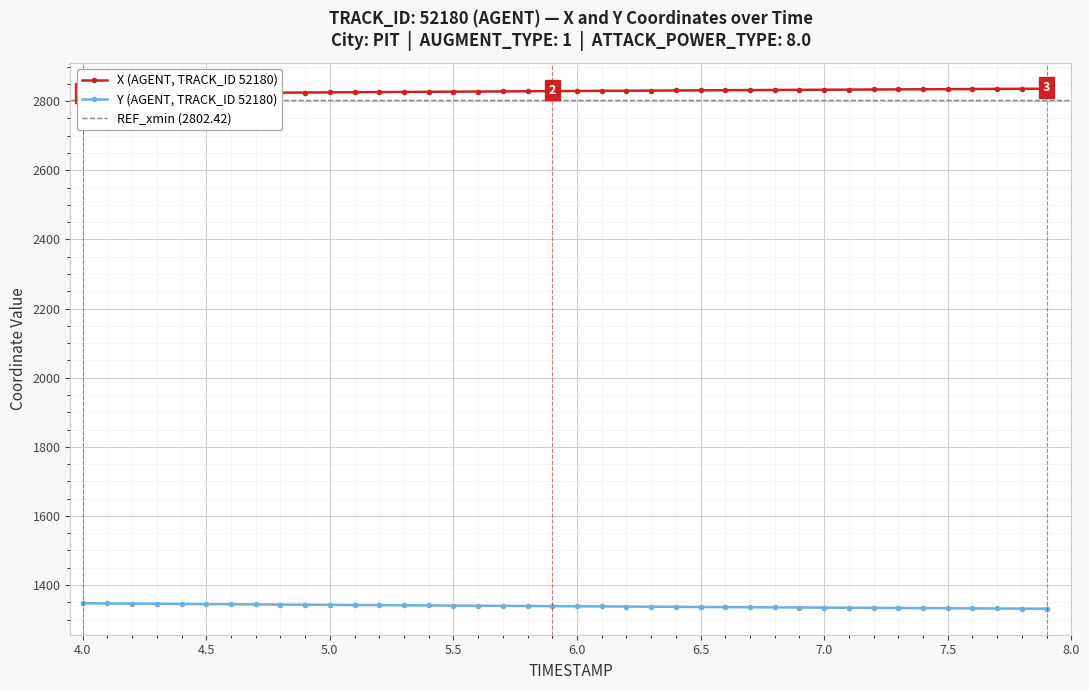

What is the minimum value for Y (AGENT, TRACK_ID 52180)?

1331.4